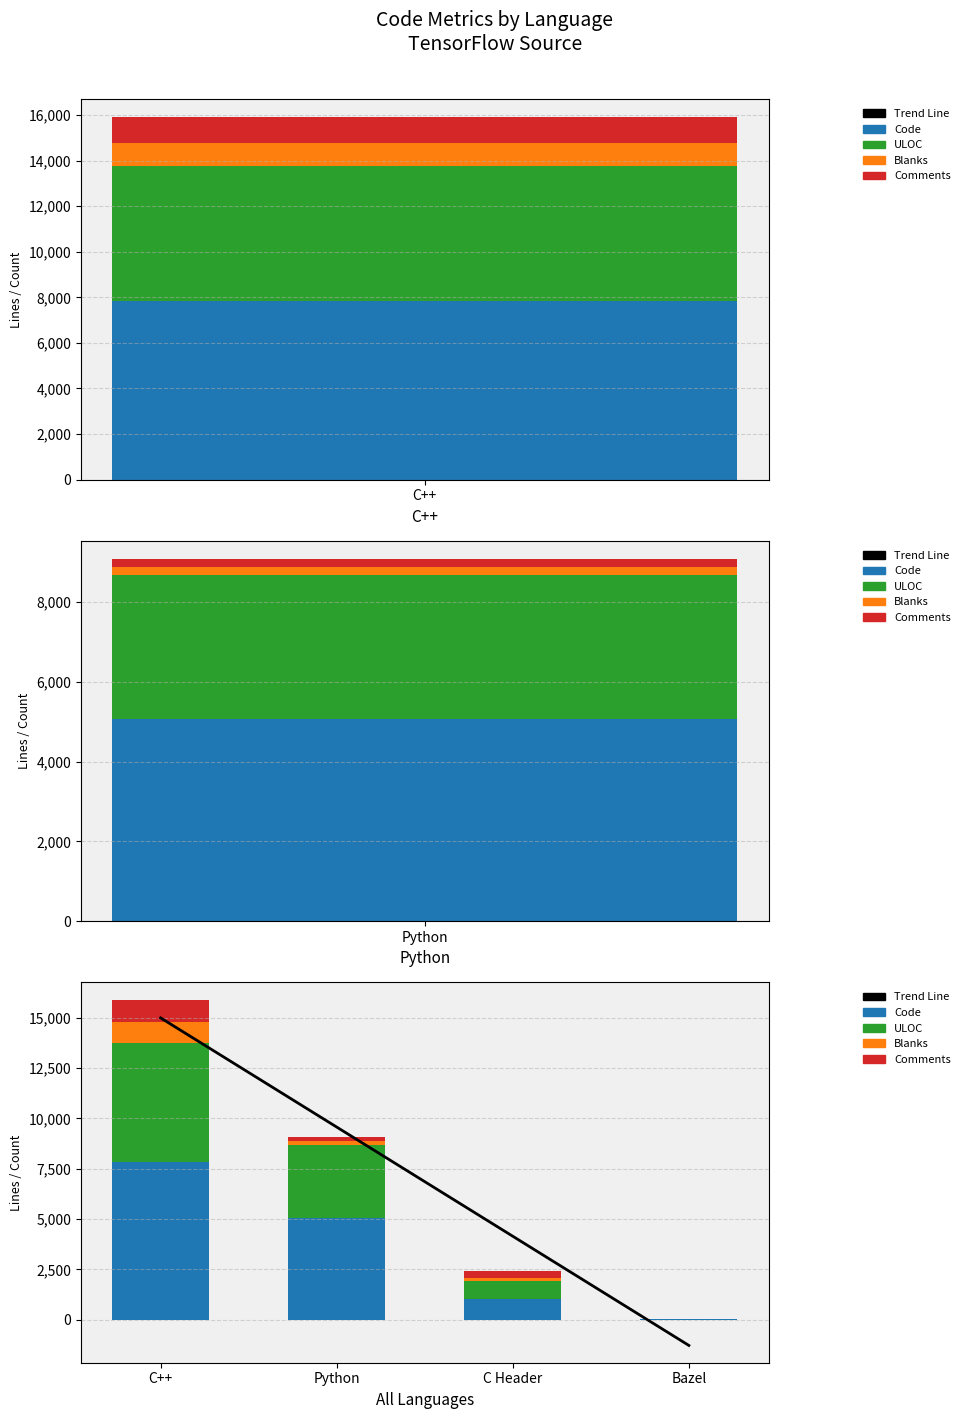

How many values in the Blanks series are below 185?

2